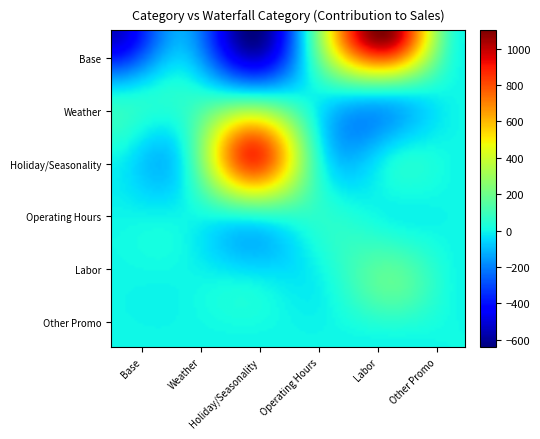

Reading left to right, transcribe all the data shown in this chart.

Base: -530.7	-128.1	-641.8	337.4	1050.8	5.5
Weather: 0.0	46.9	0.0	0.0	0.0	0.0
Holiday/Seasonality: 0.0	0.0	849.8	0.0	0.0	0.0
Operating Hours: 0.0	0.0	0.0	53.9	0.0	0.0
Labor: 0.0	0.0	0.0	0.0	168.0	0.0
Other Promo: 0.0	0.0	0.0	0.0	0.0	5.5